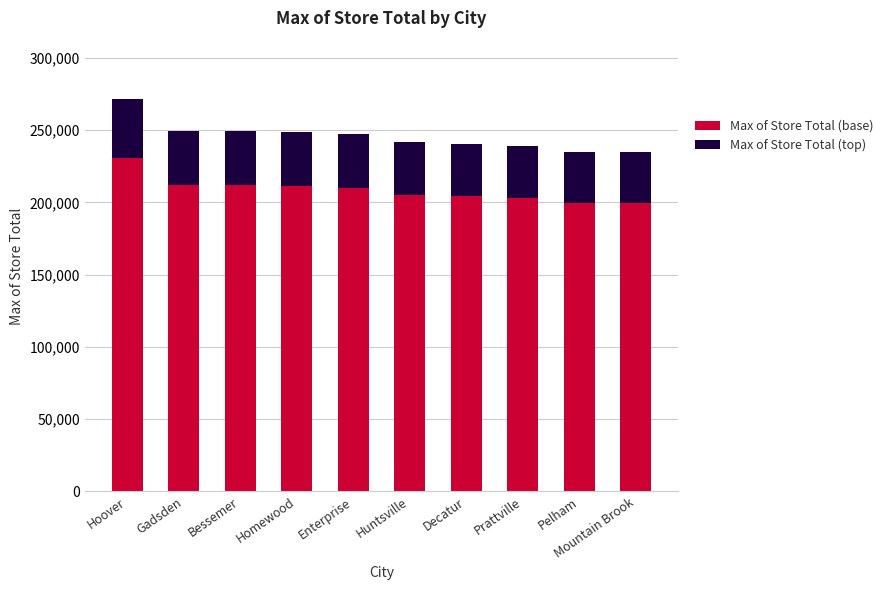

What is the total value across all series at Gadsden?

249392